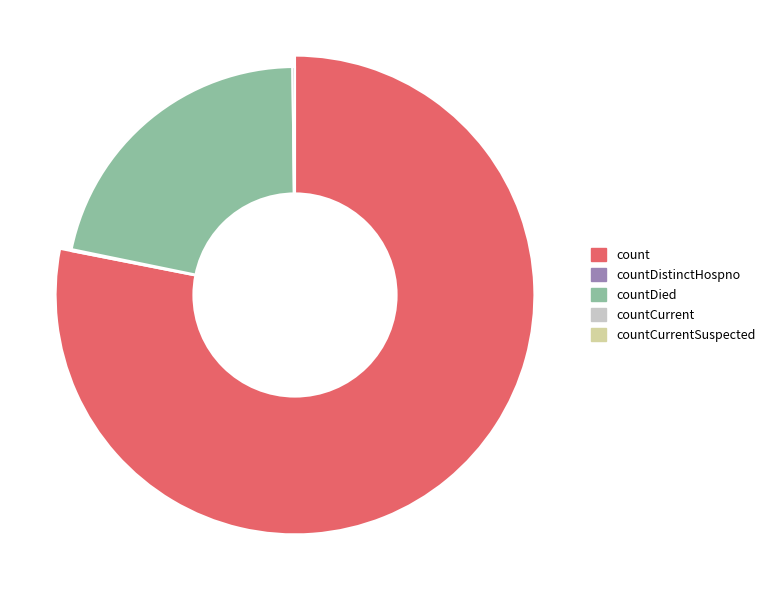

Between countDied and countCurrent, which is larger?

countDied